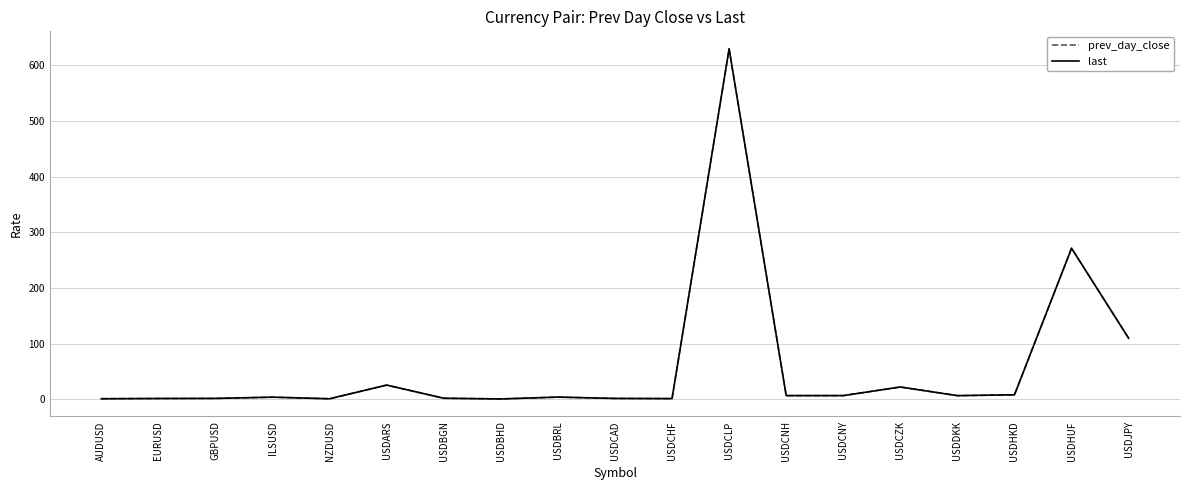

At which category is the sum across all series the highest?

USDCLP